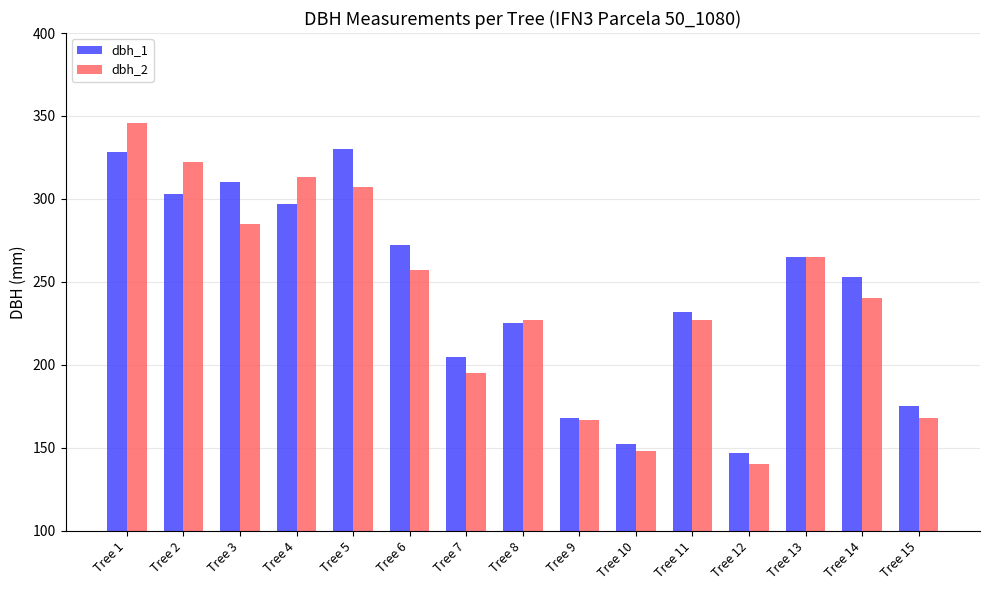

Which series has the widest spread of values?

dbh_2